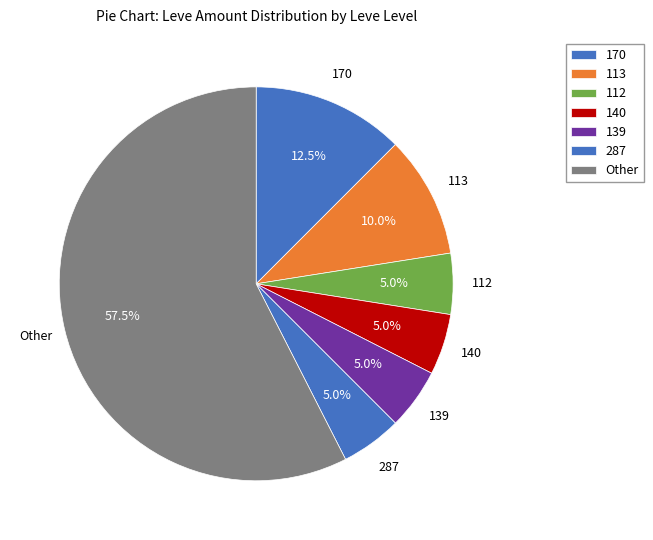

Which category has the biggest portion of the pie?

Other